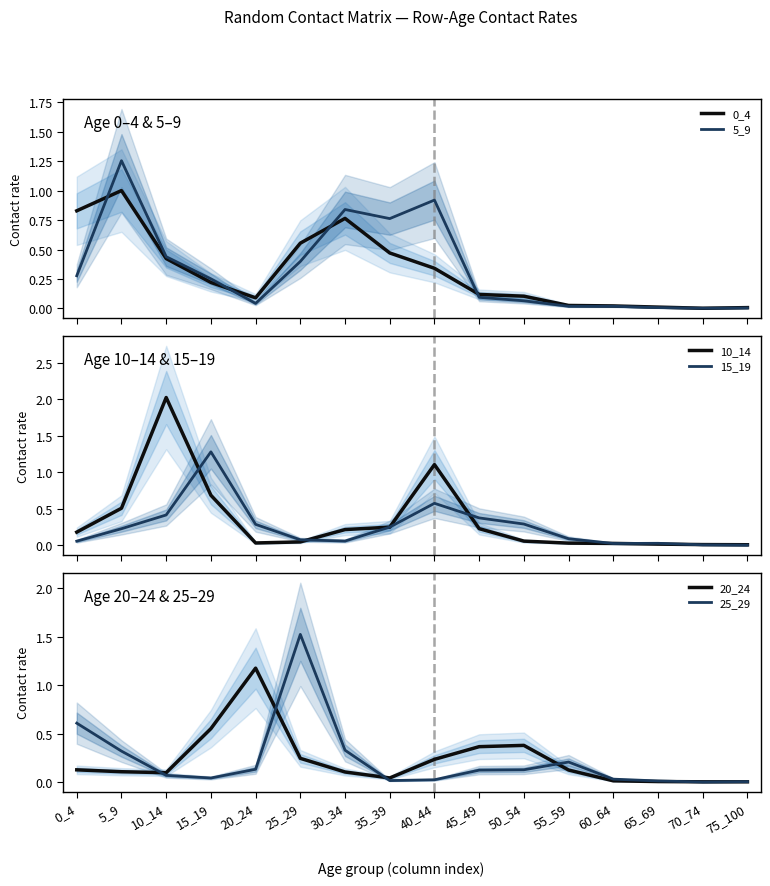

The 5_9 series shows 2.1 at 5_9. True or false?

False